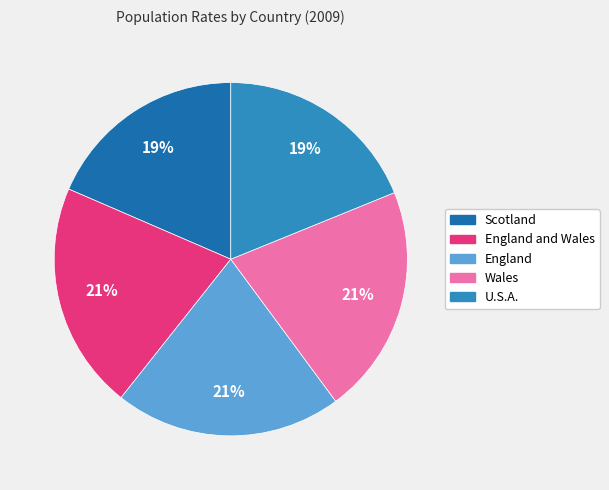

To the nearest percent, what is the average slice percentage?

20%